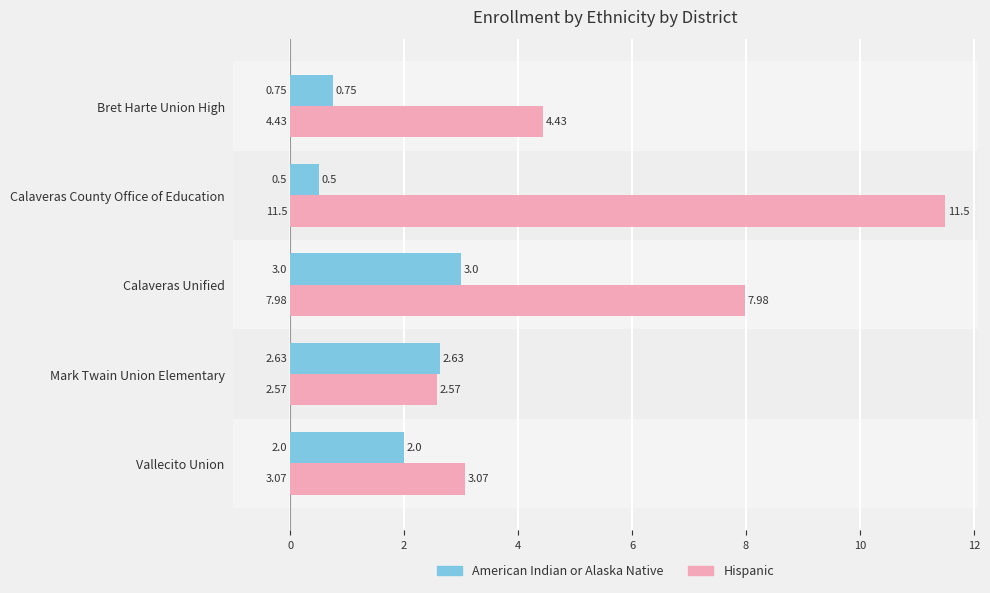

Which category has the highest value in the Hispanic series?

Calaveras County Office of Education